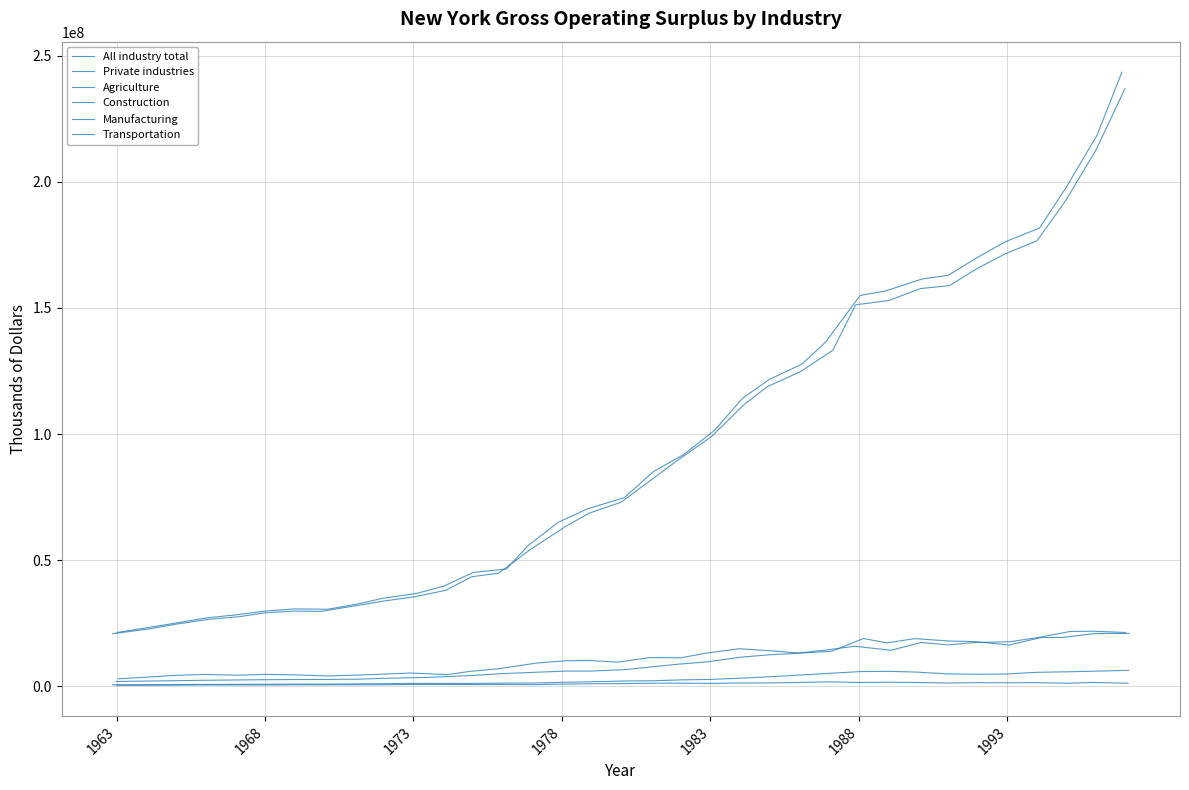

How many series are shown in this chart?

6